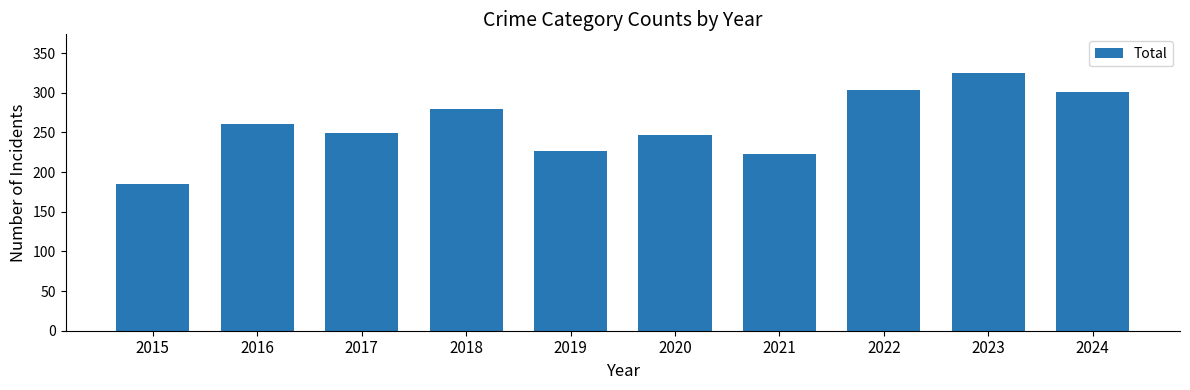

What is the difference between the maximum and minimum values?

140